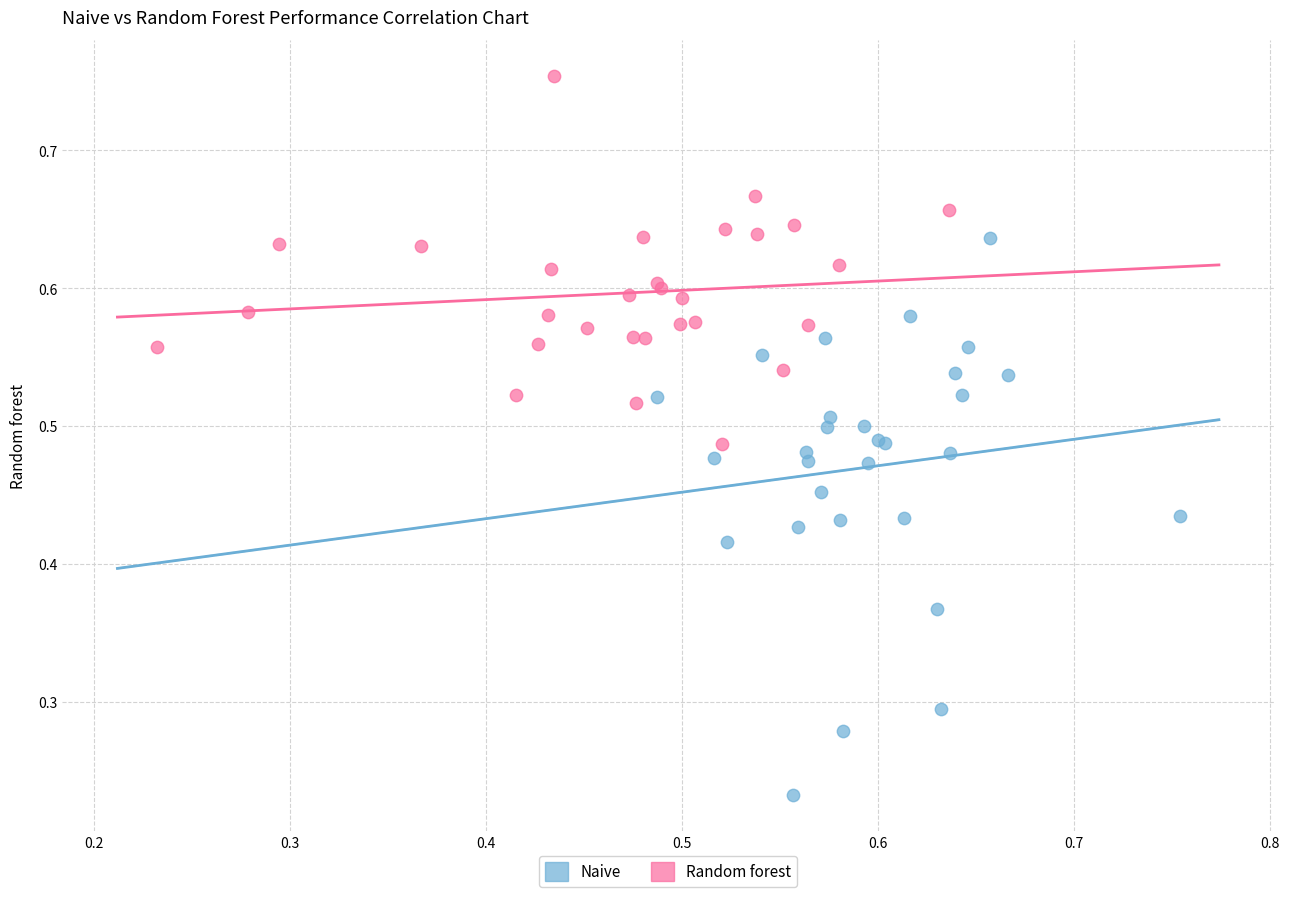

Which series contains the highest Y value?

Random forest